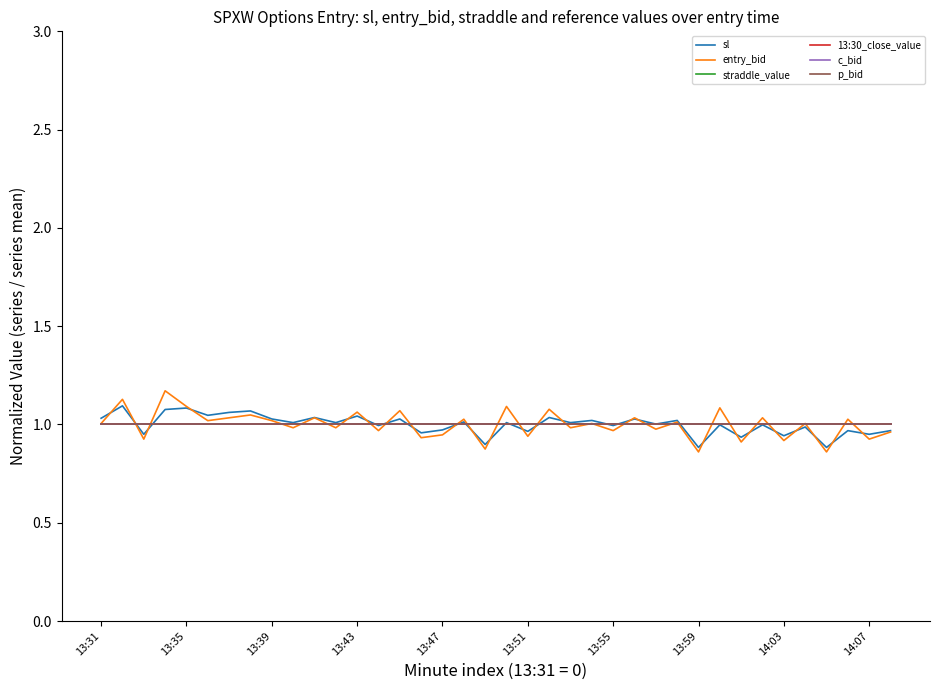

True or false: 13:30_close_value and sl cross at least once.

True